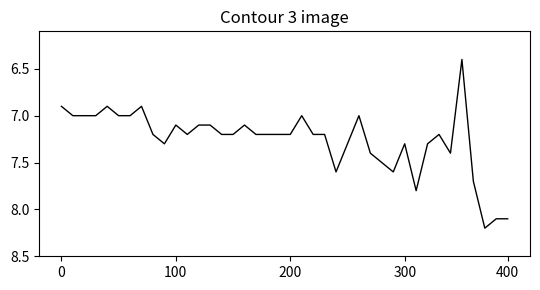

What is the difference between the maximum and minimum values?

1.8